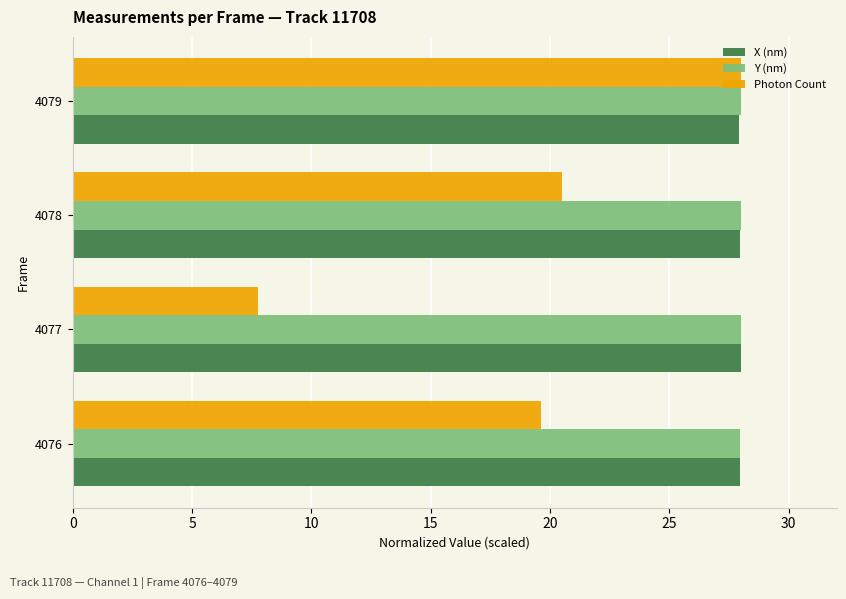

What is the total value across all series at 4076?

75.5